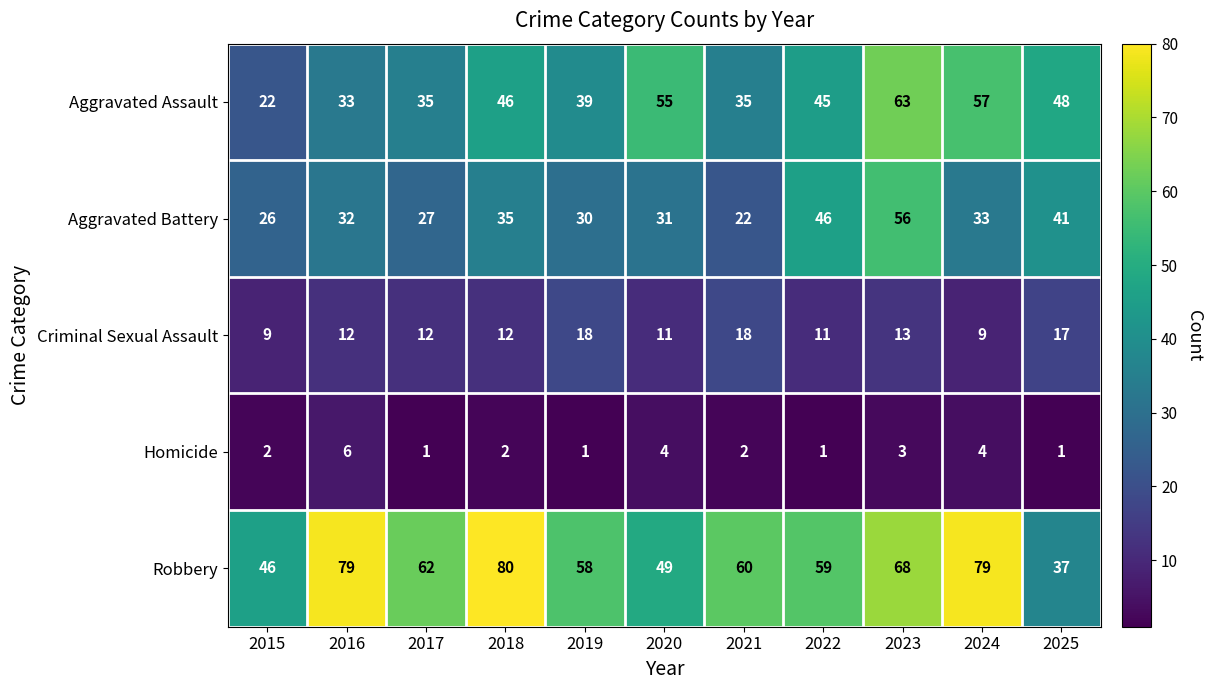

What is the total value across all series at 2015?

105